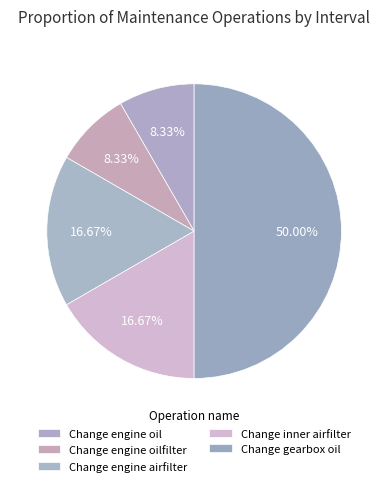

Rank the categories by value from lowest to highest.

Change engine oil, Change engine oilfilter, Change engine airfilter, Change inner airfilter, Change gearbox oil